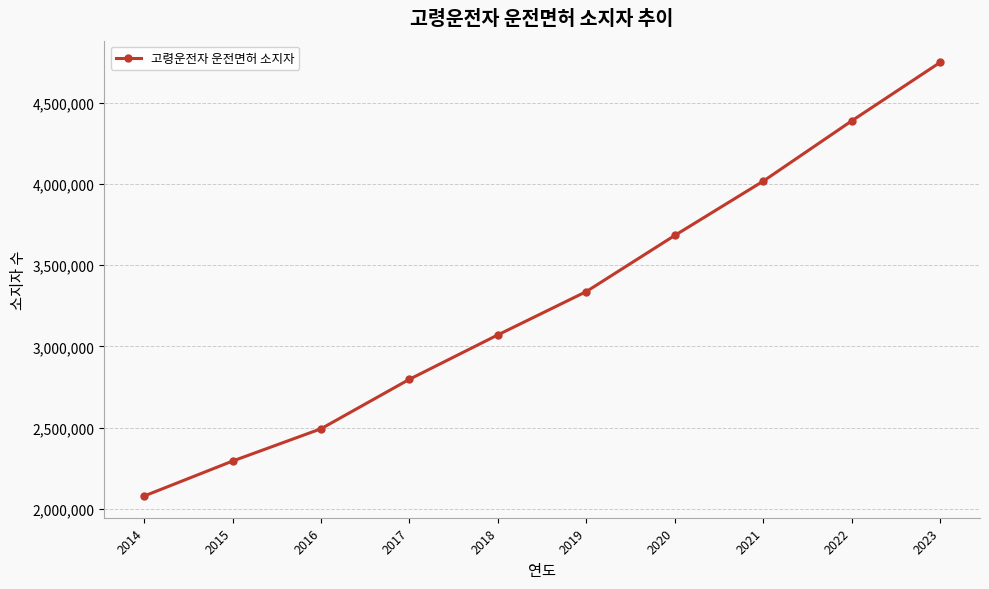

How many data points are less than 3337165?

5